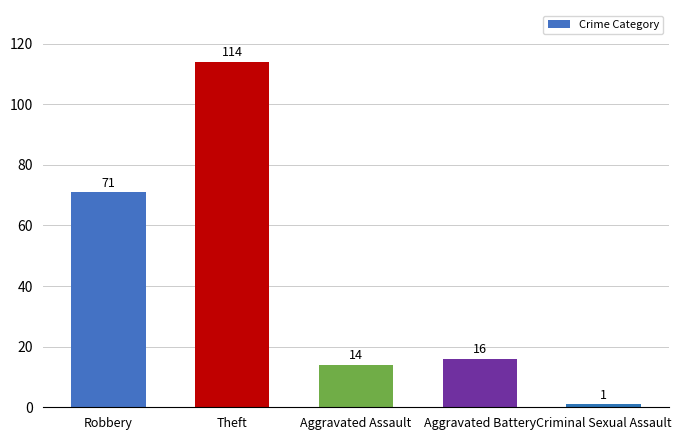

What is the ratio of the value at Theft to the value at Criminal Sexual Assault?

114.0